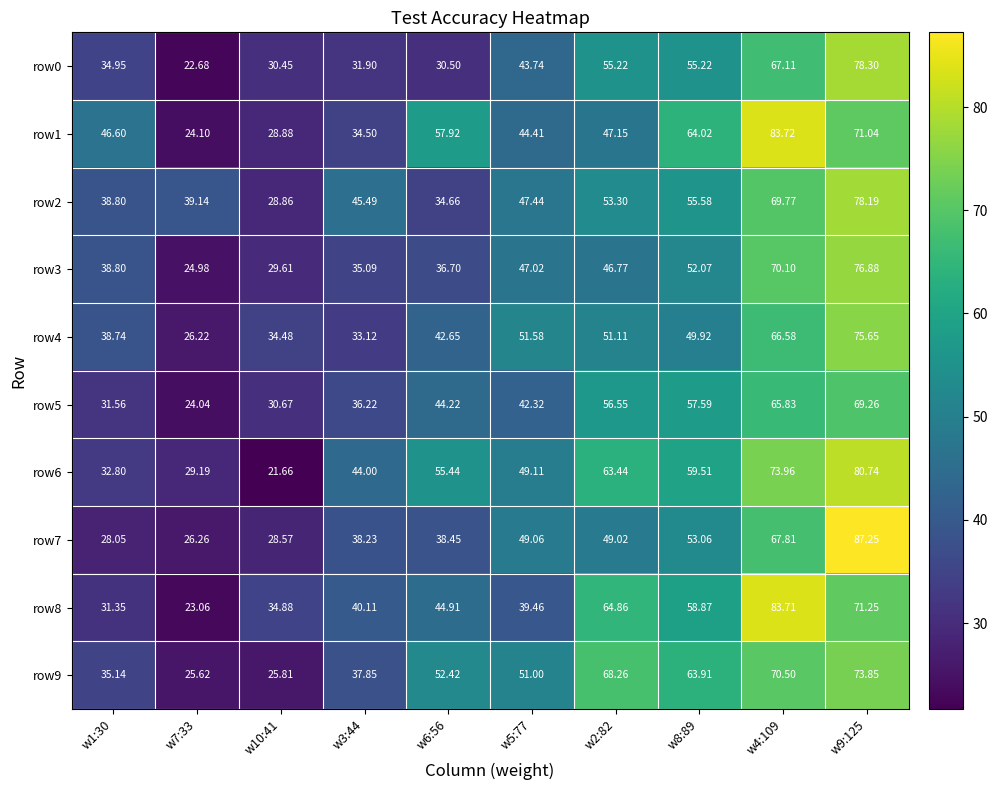

What is the spread (max minus min) of values at w6:56?

27.4